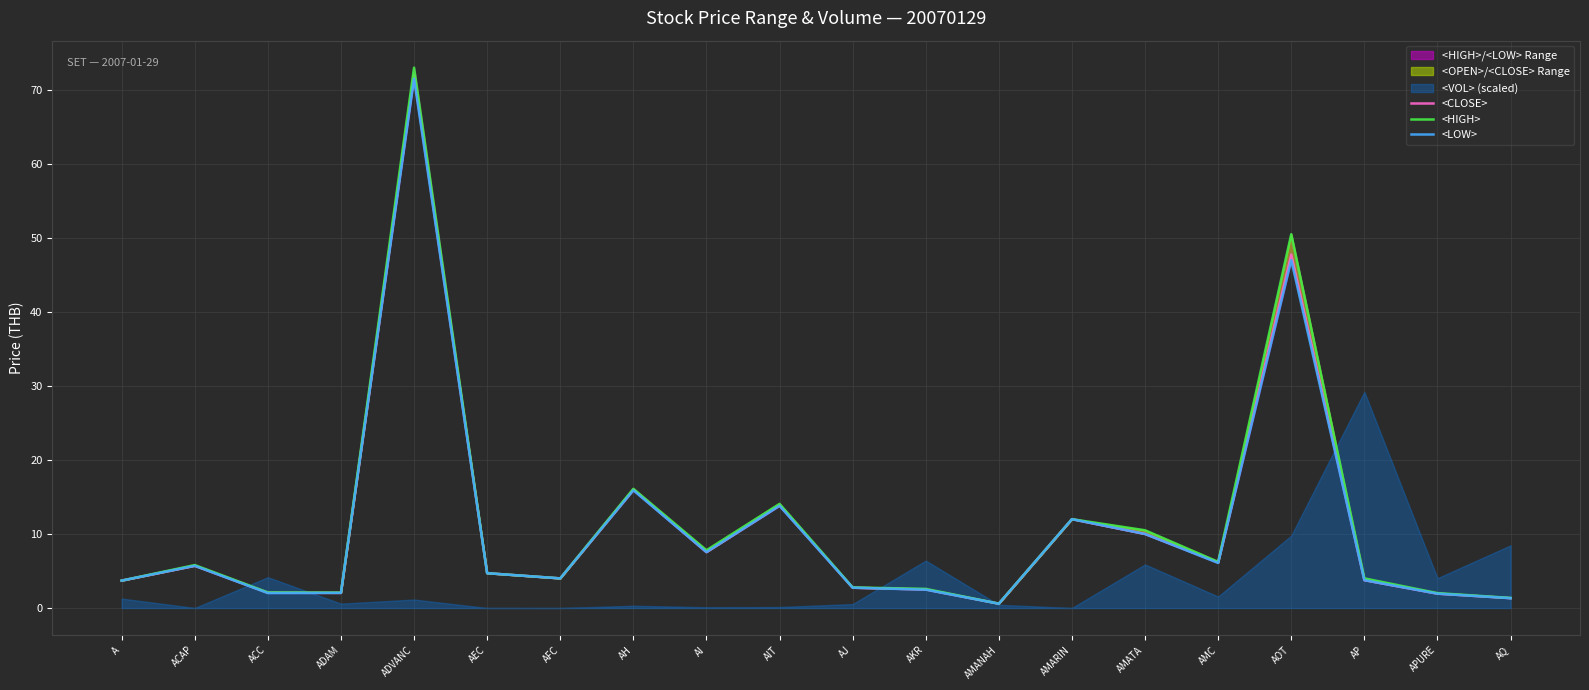

True or false: <LOW> and <CLOSE> cross at least once.

False